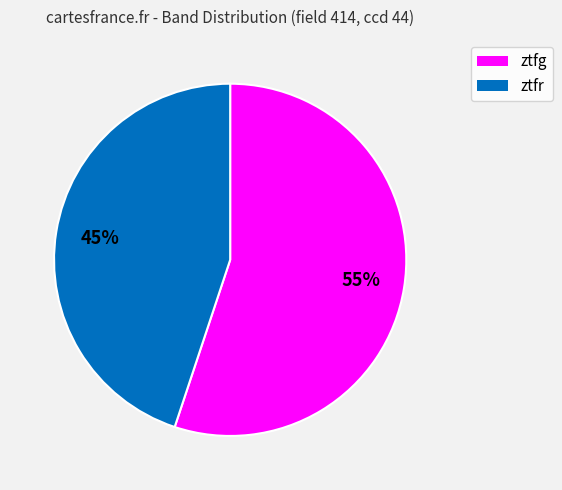

To the nearest percent, what percentage of the pie is ztfg?

55%